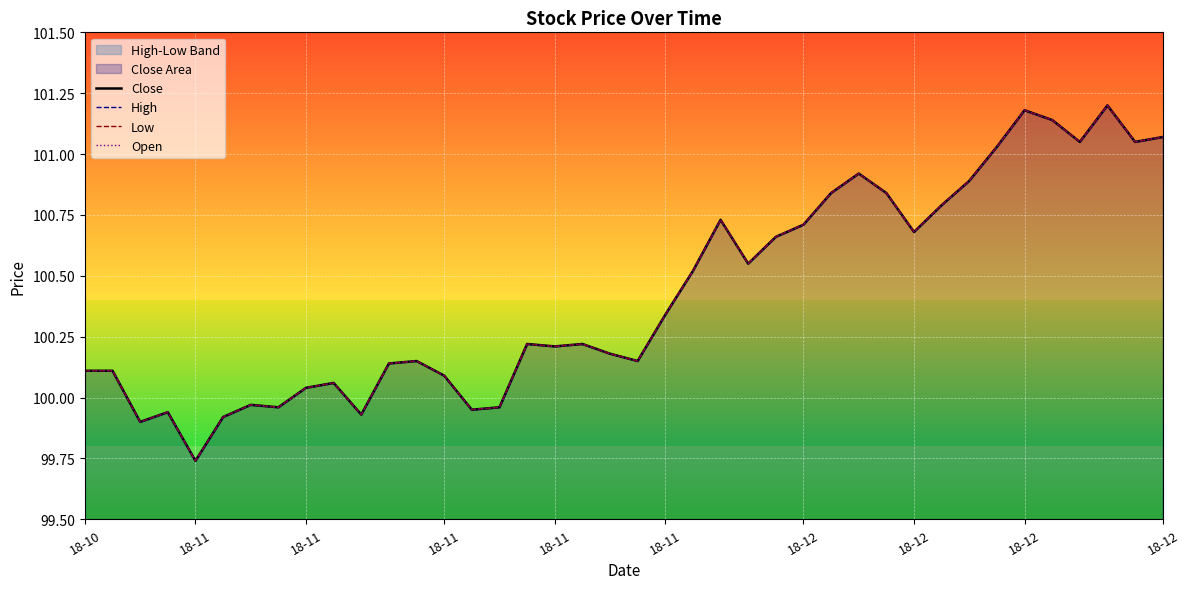

How many interior local valleys does the Low series have?

11